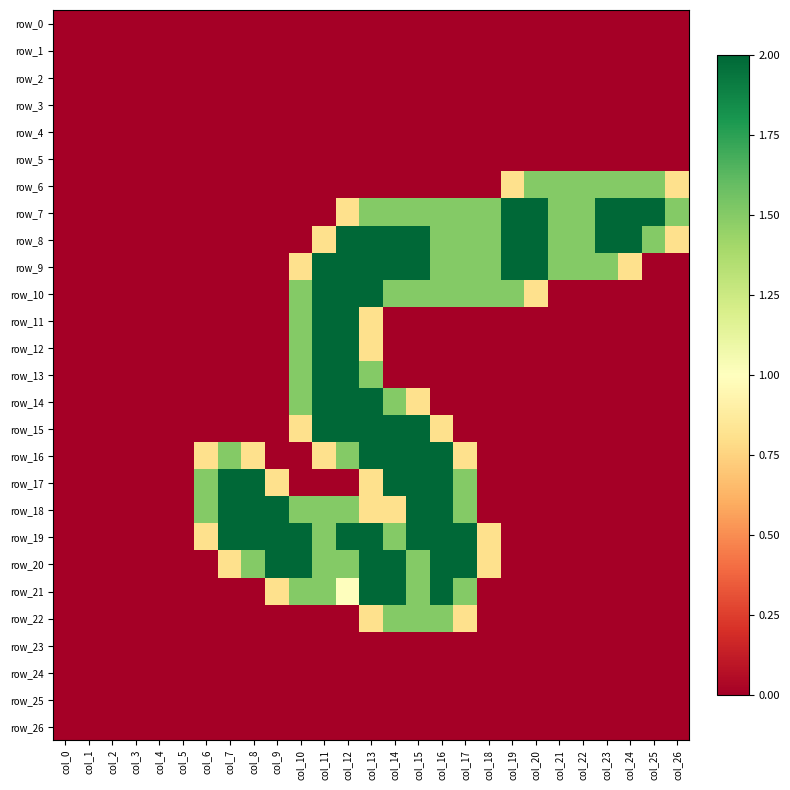

Between col_2 and col_25, which series saw the biggest shift?

row_7